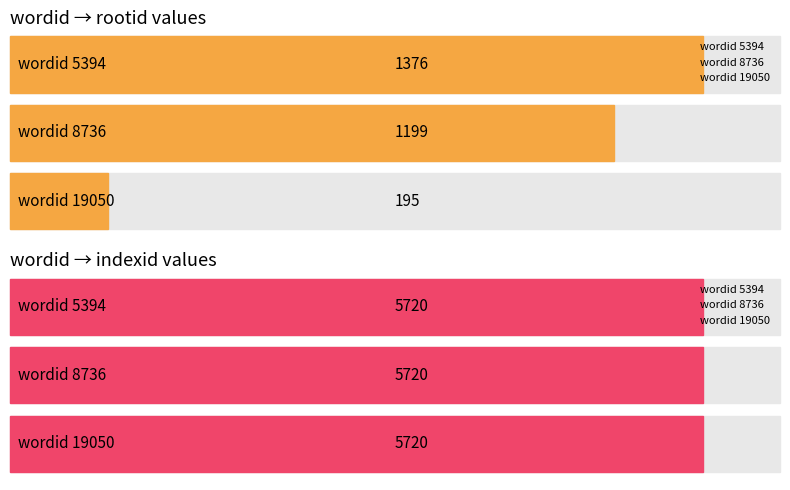

What is the value of the rootid bar at the 2nd from the left?

1199